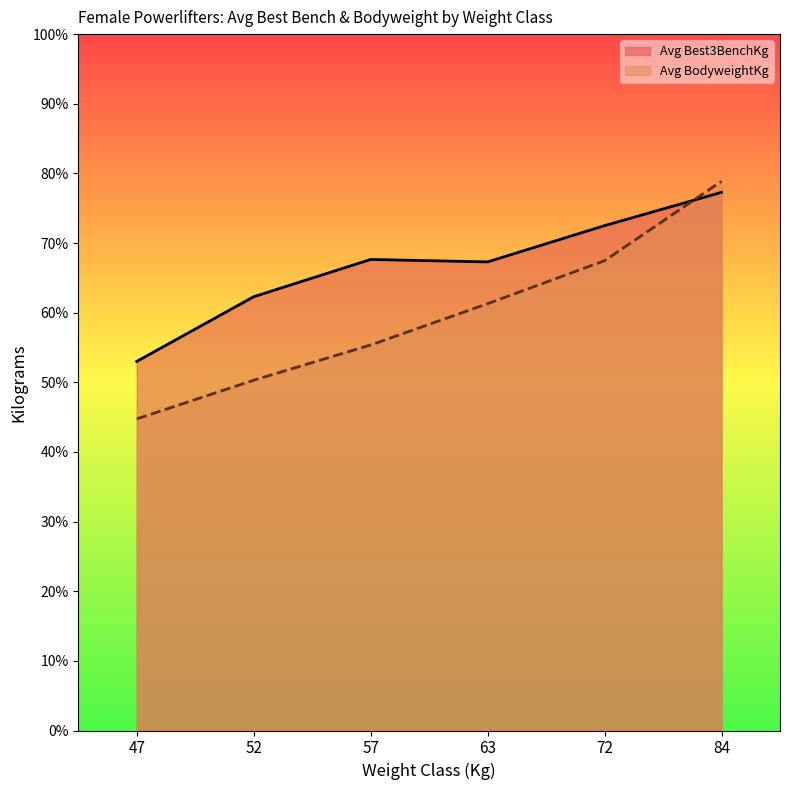

Which series ends up on top after the final intersection of Avg BodyweightKg and Avg Best3BenchKg?

Avg BodyweightKg